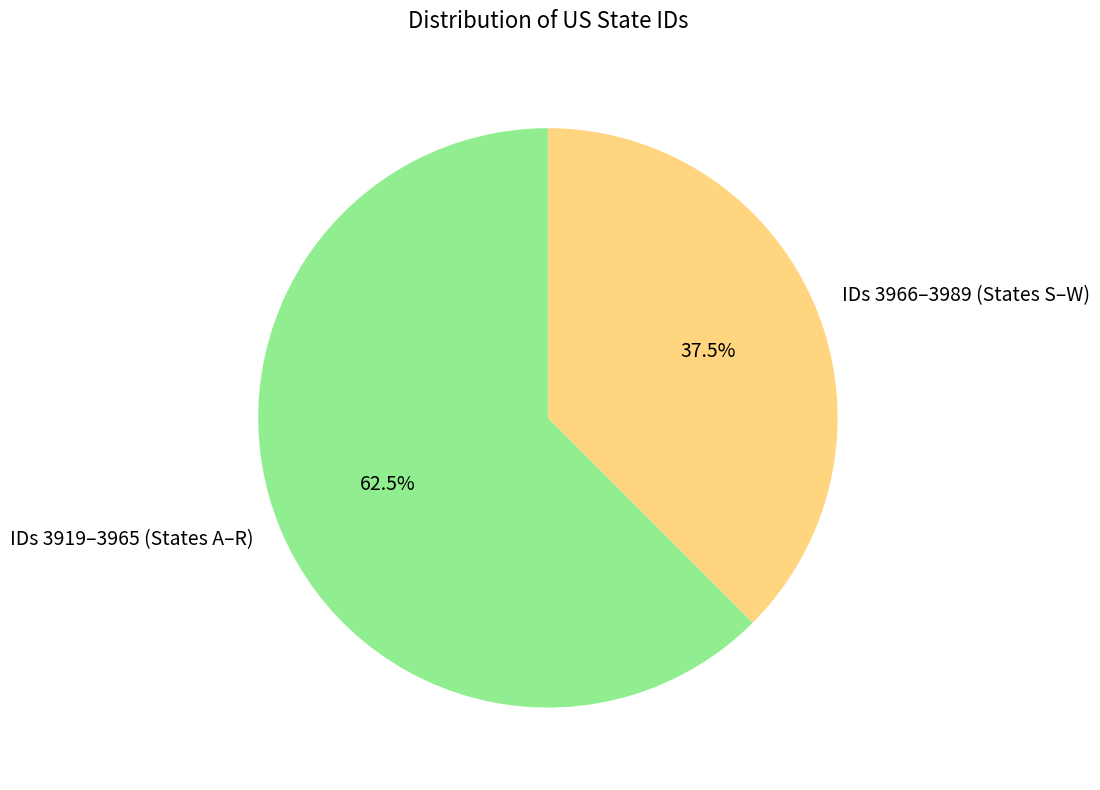

Does IDs 3966–3989 (States S–W) represent more than half of the total?

No